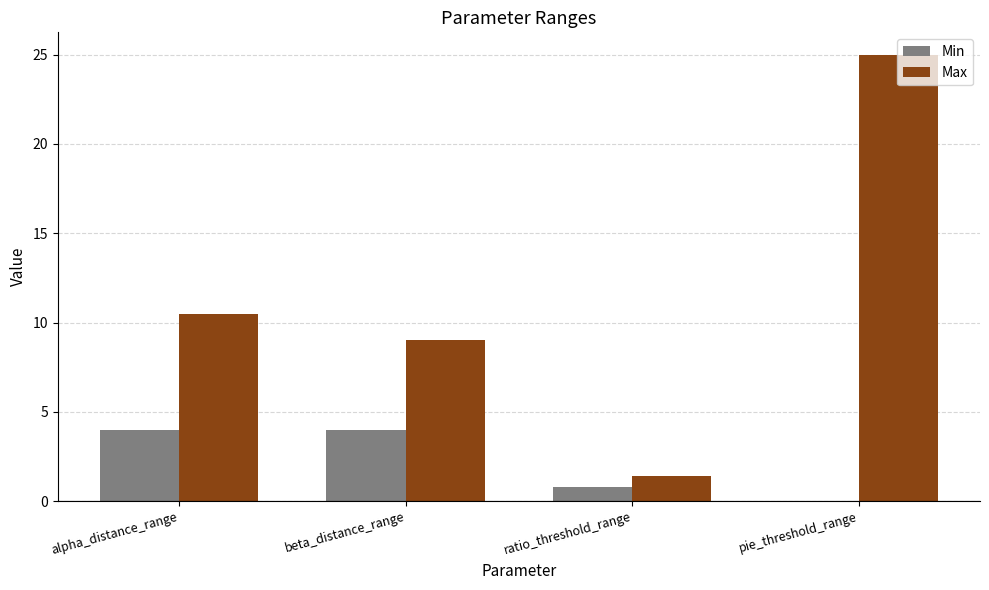

At which label is Max closest to 13?

alpha_distance_range